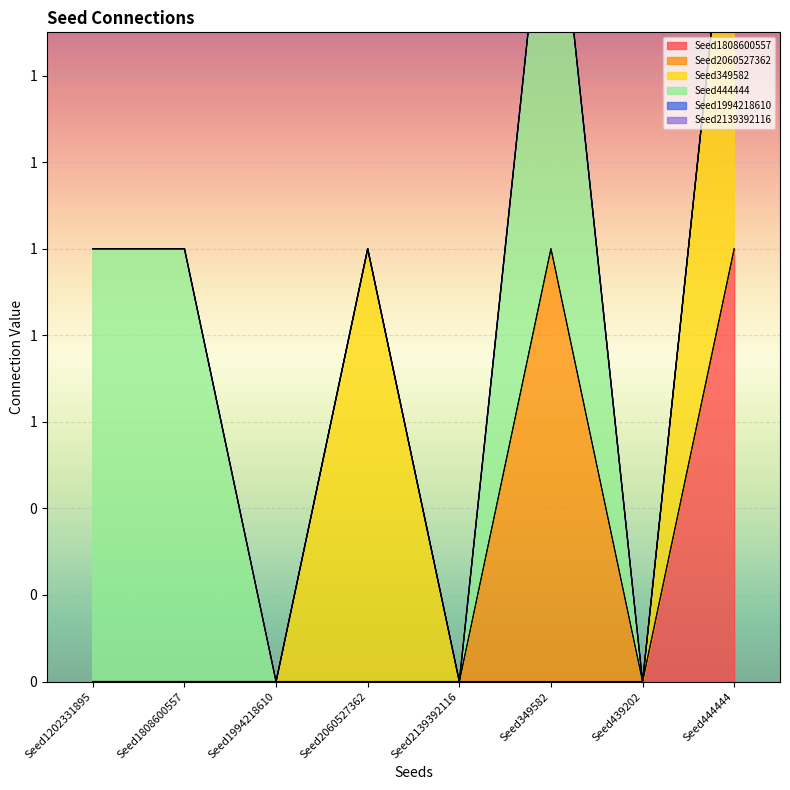

What are all the series names shown in the legend?

Seed1808600557, Seed2060527362, Seed349582, Seed444444, Seed1994218610, Seed2139392116